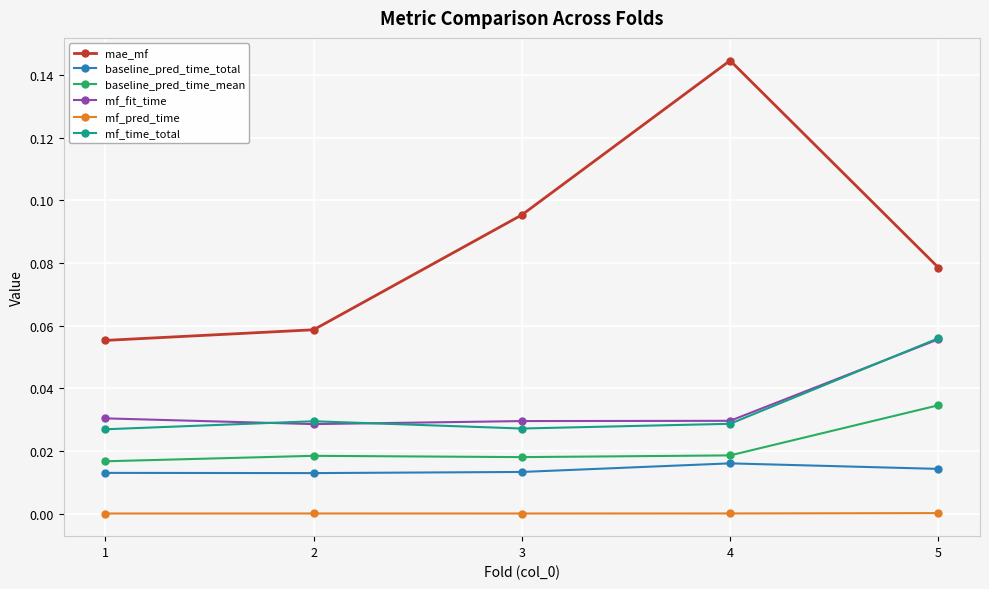

Which series has the largest total across all categories?

mae_mf